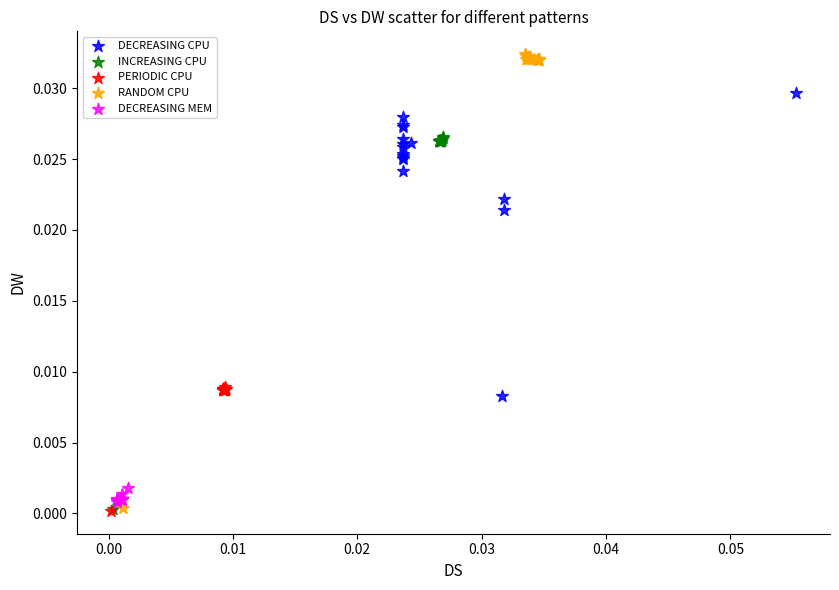

Which series contains the highest Y value?

RANDOM CPU